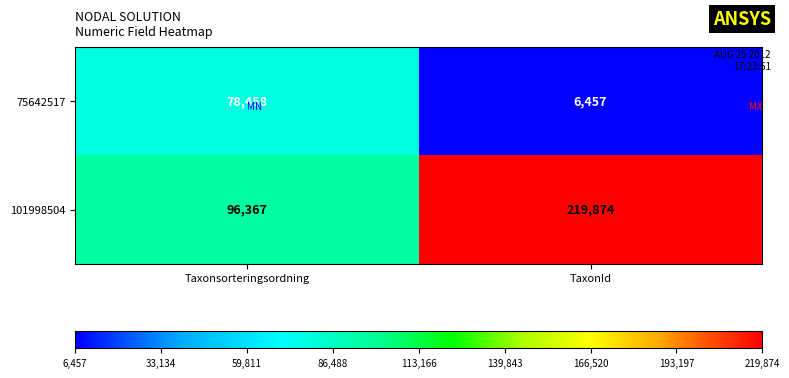

What is the sum of the 101998504 values at Taxonsorteringsordning and TaxonId?

316241